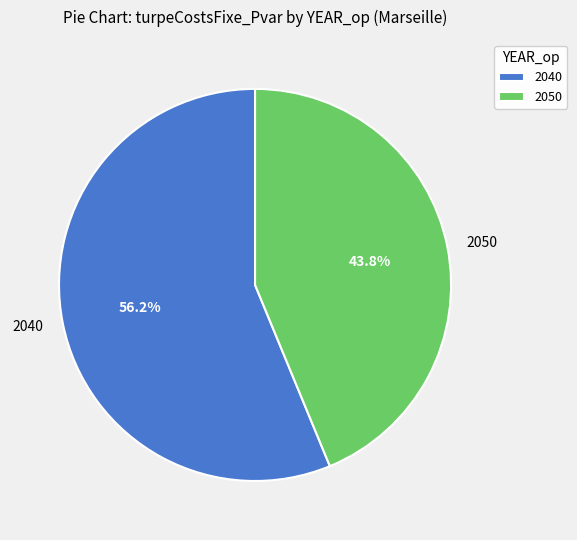

What is the smallest slice in the pie chart?

2050